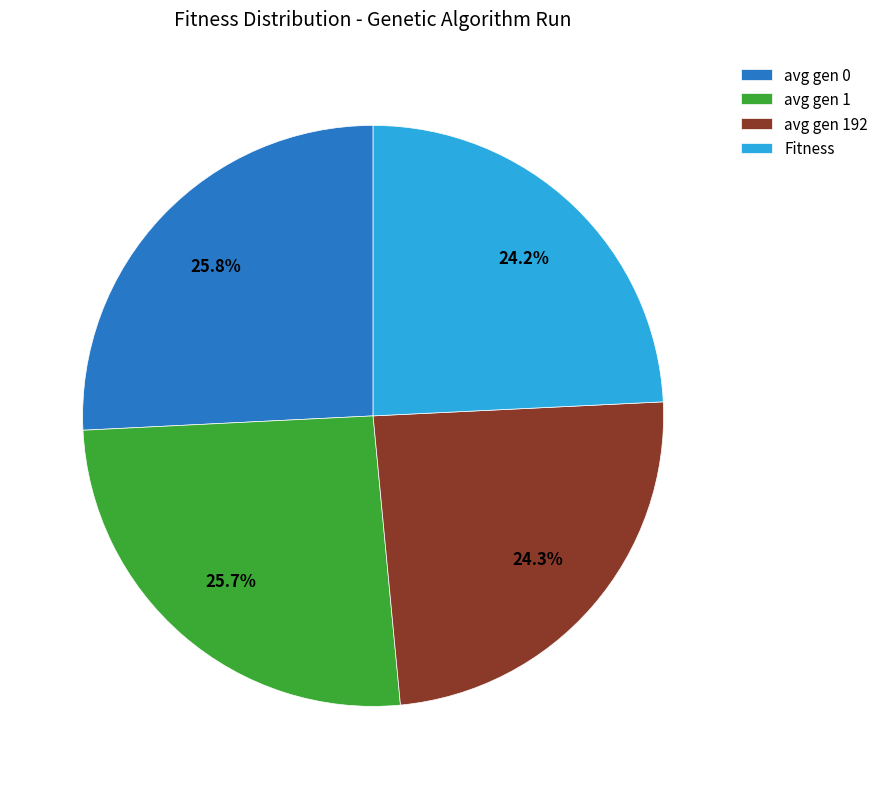

Count the number of slices in the pie.

4